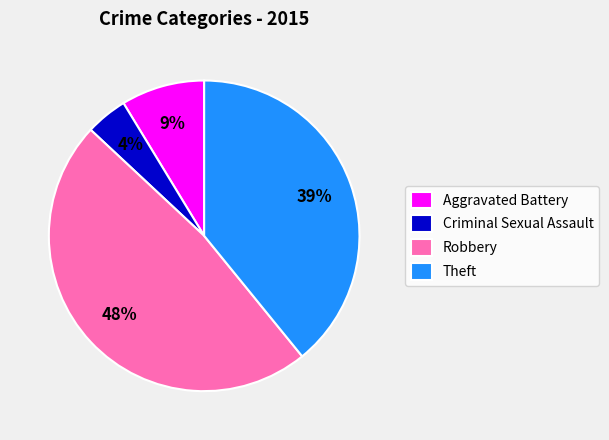

Is there any slice that represents more than half of the pie?

No